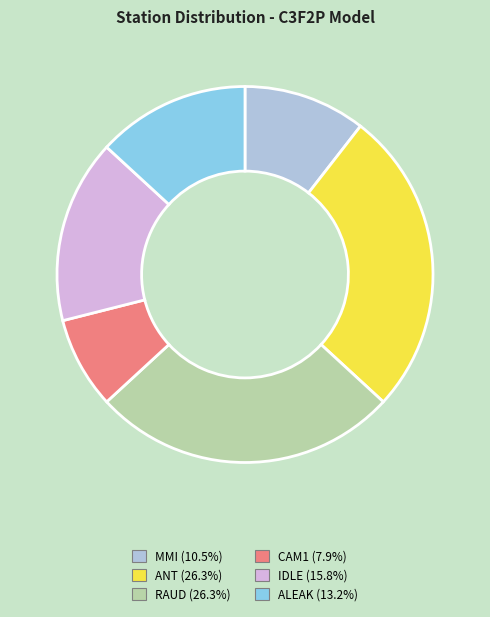

What is the smallest slice in the pie chart?

CAM1